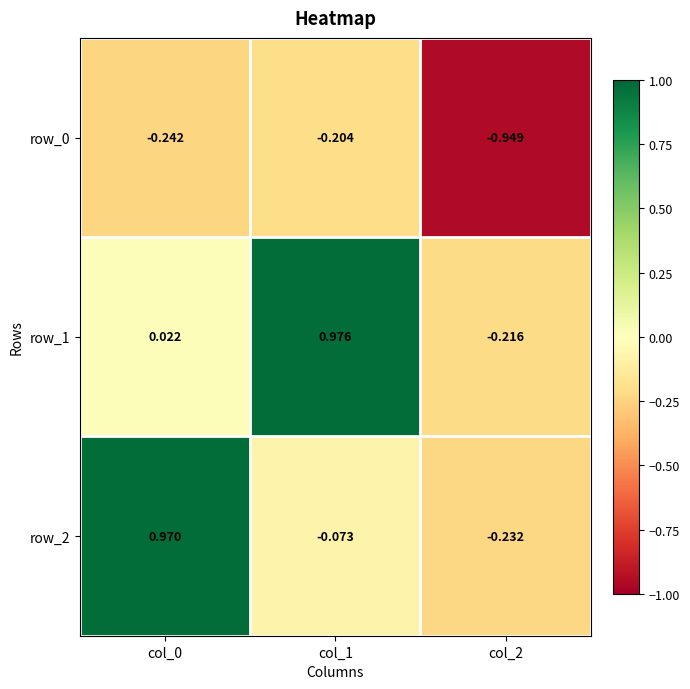

How many data points in row_2 are less than 0?

2